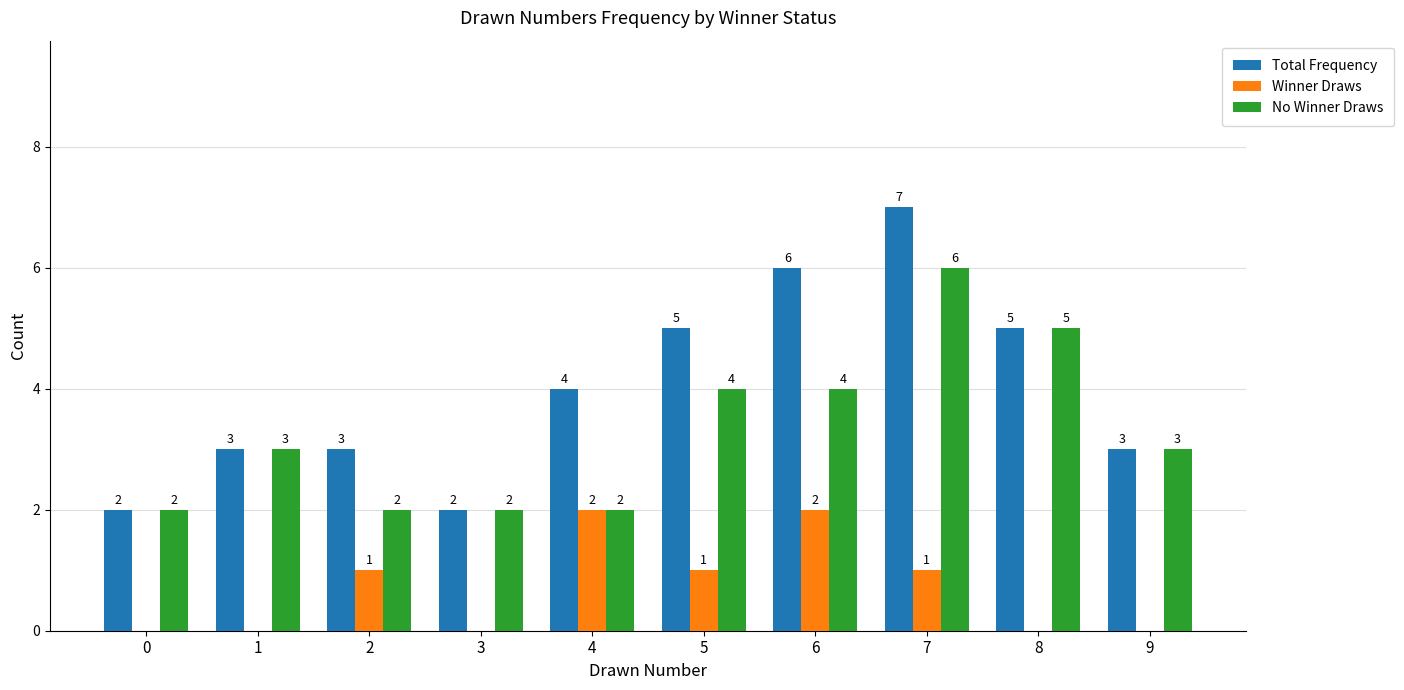

Which series has the largest total across all categories?

Total Frequency